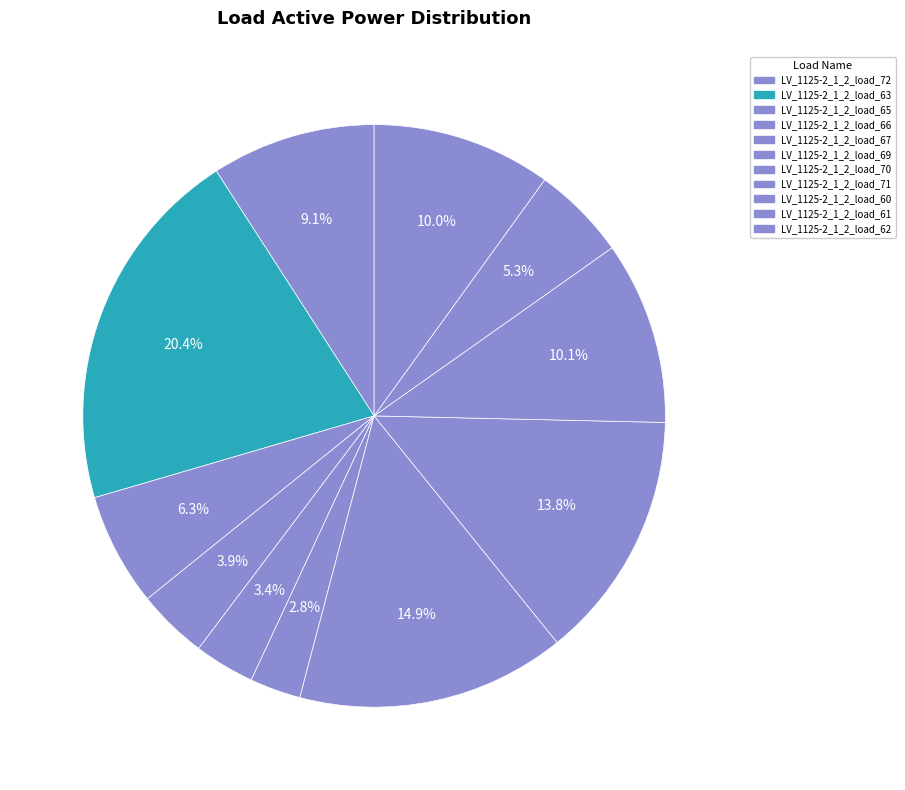

How many slices are in this pie chart?

11